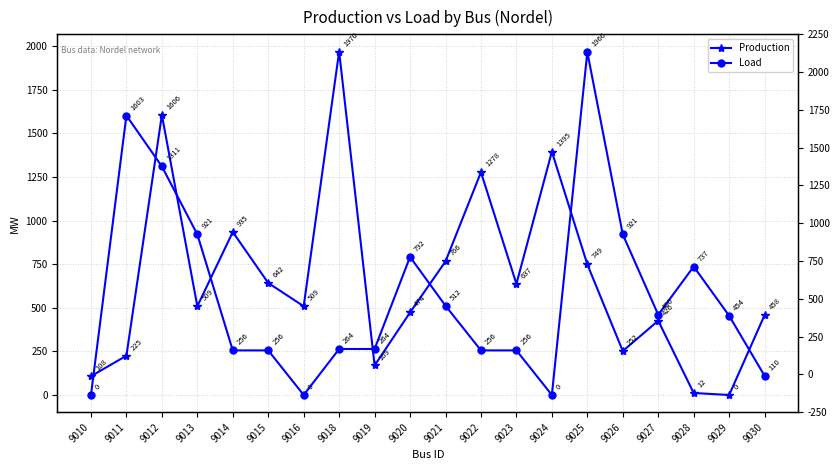

At which category does Production reach its first local valley?

9013